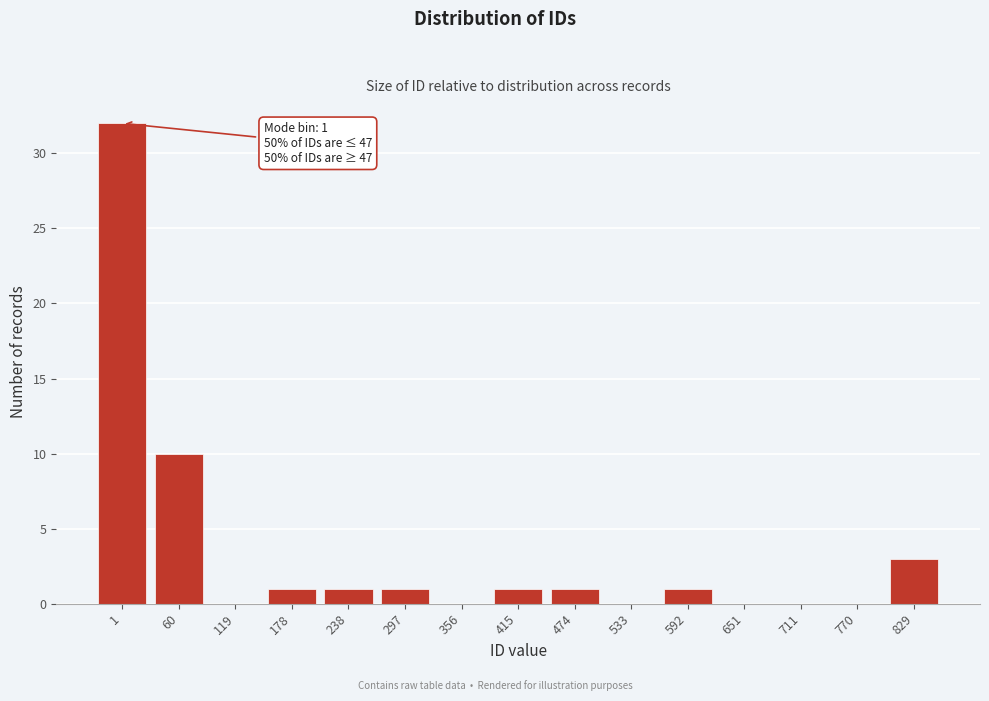

Reading right to left, extract all data points from this chart.

829=3	770=0	711=0	651=0	592=1	533=0	474=1	415=1	356=0	297=1	238=1	178=1	119=0	60=10	1=32